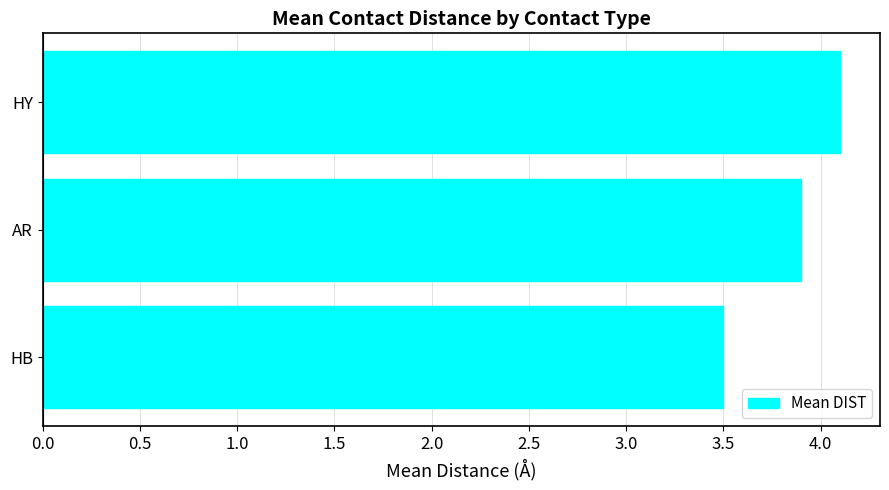

Approximately how many times larger is the value at AR compared to HB?

1.1